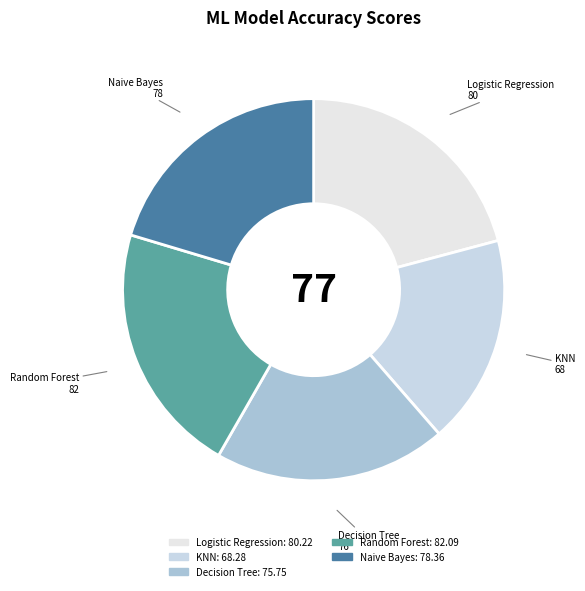

Does any single category account for the majority?

No